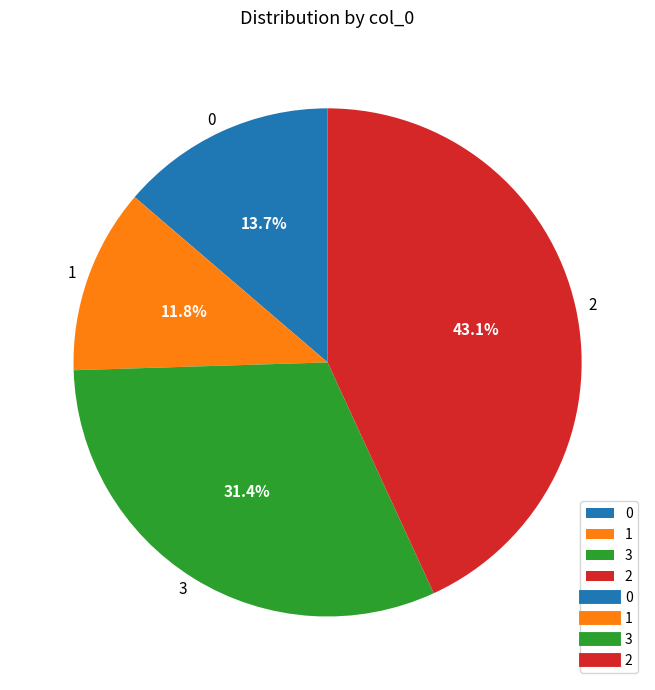

To the nearest percent, what is the difference between the 2 and 1 slice percentages?

31%